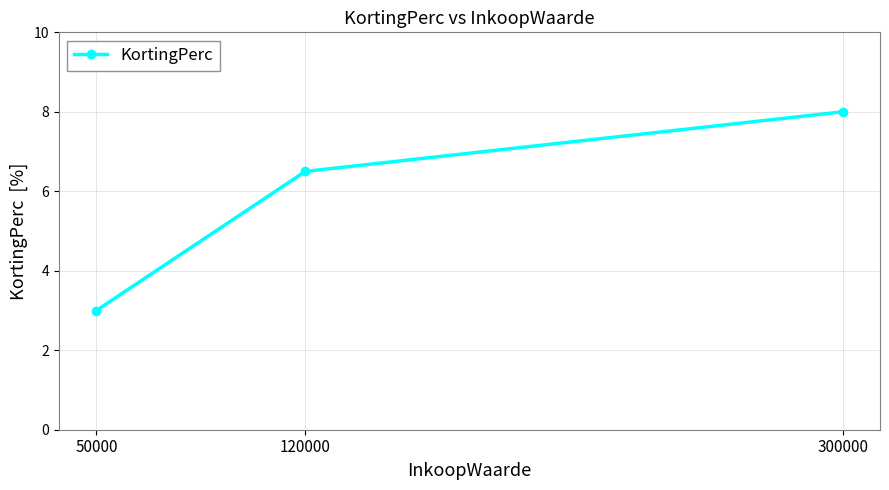

How many data points are above 6?

2